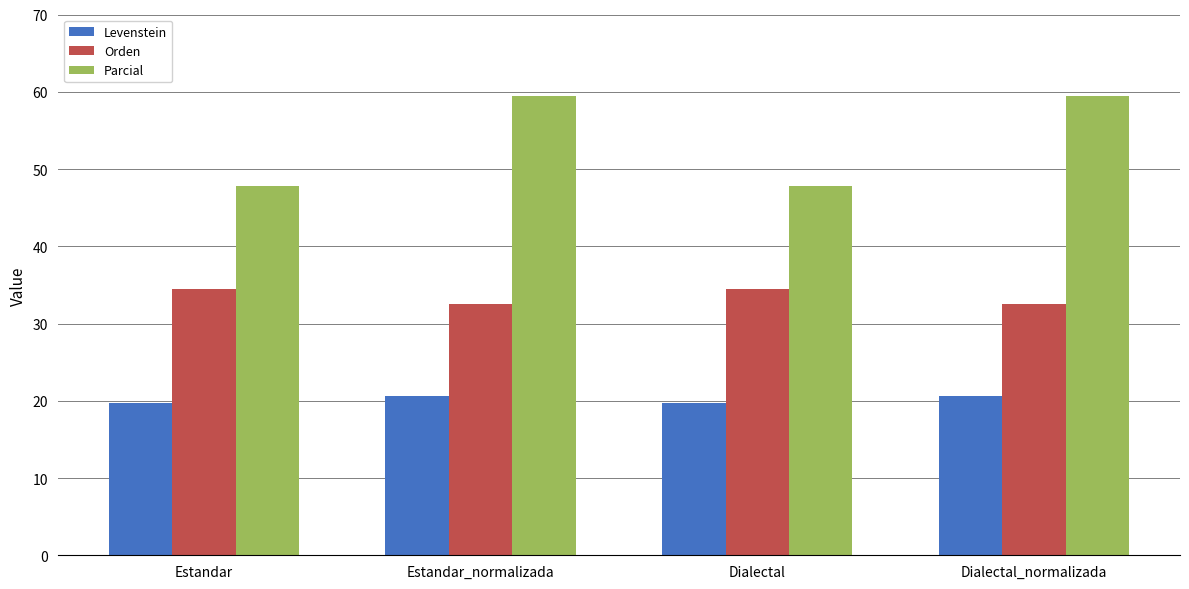

What is the maximum value for Orden?

34.5